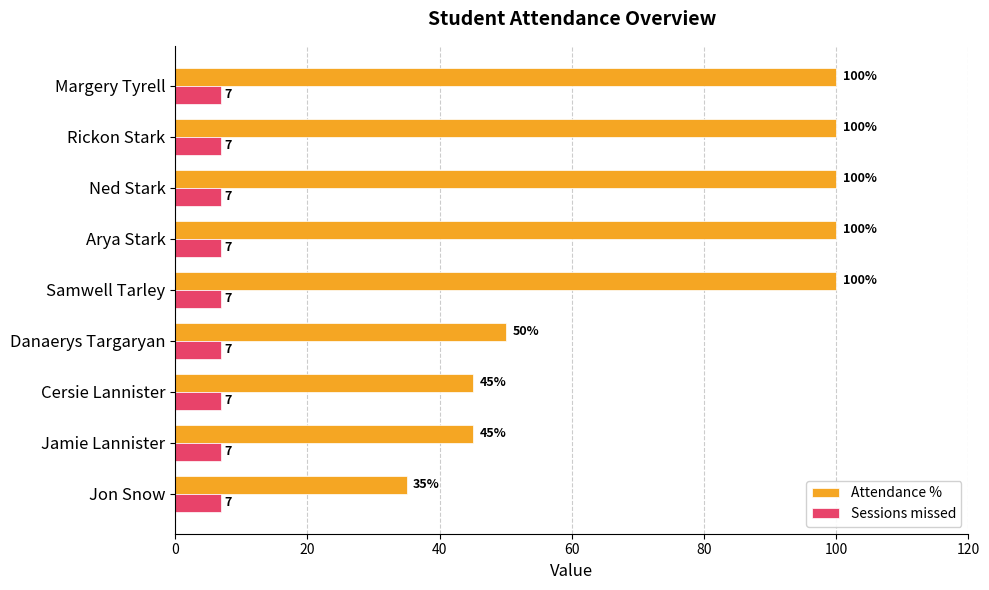

Which series has the widest spread of values?

Attendance %